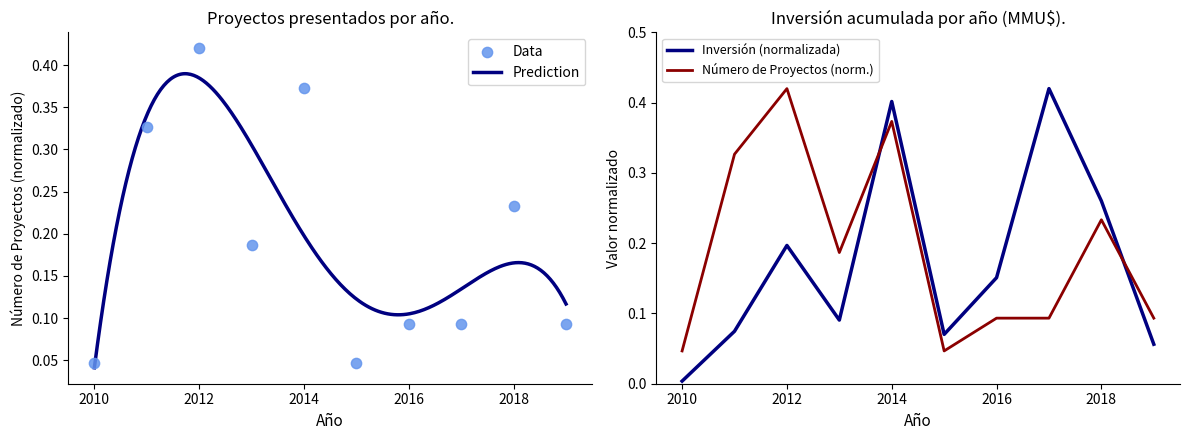

Which series has the widest spread of Y values?

Inversión (MMU$)